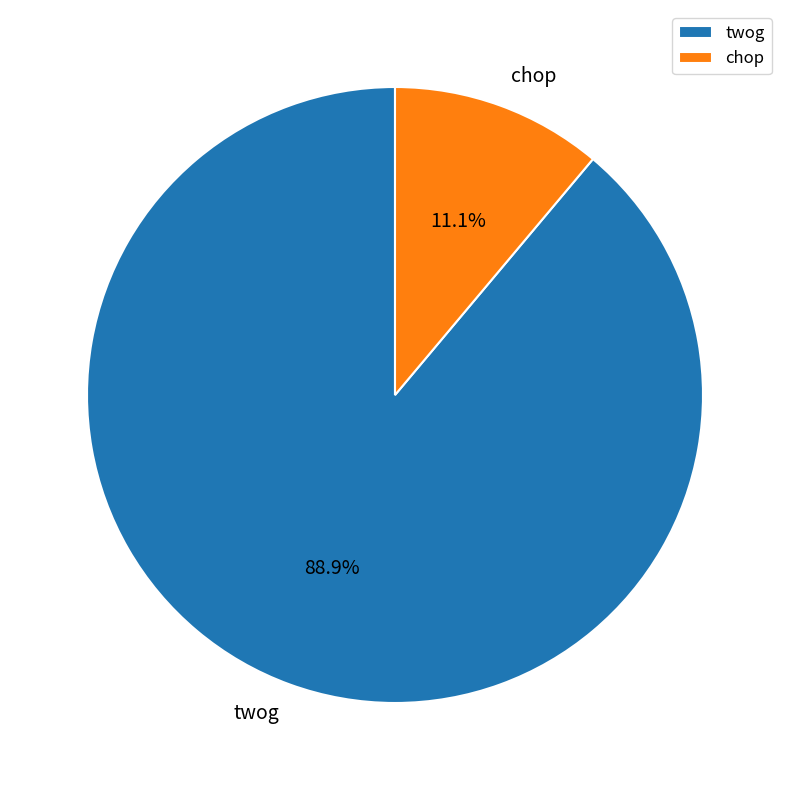

Does twog account for over 50% of the chart?

Yes